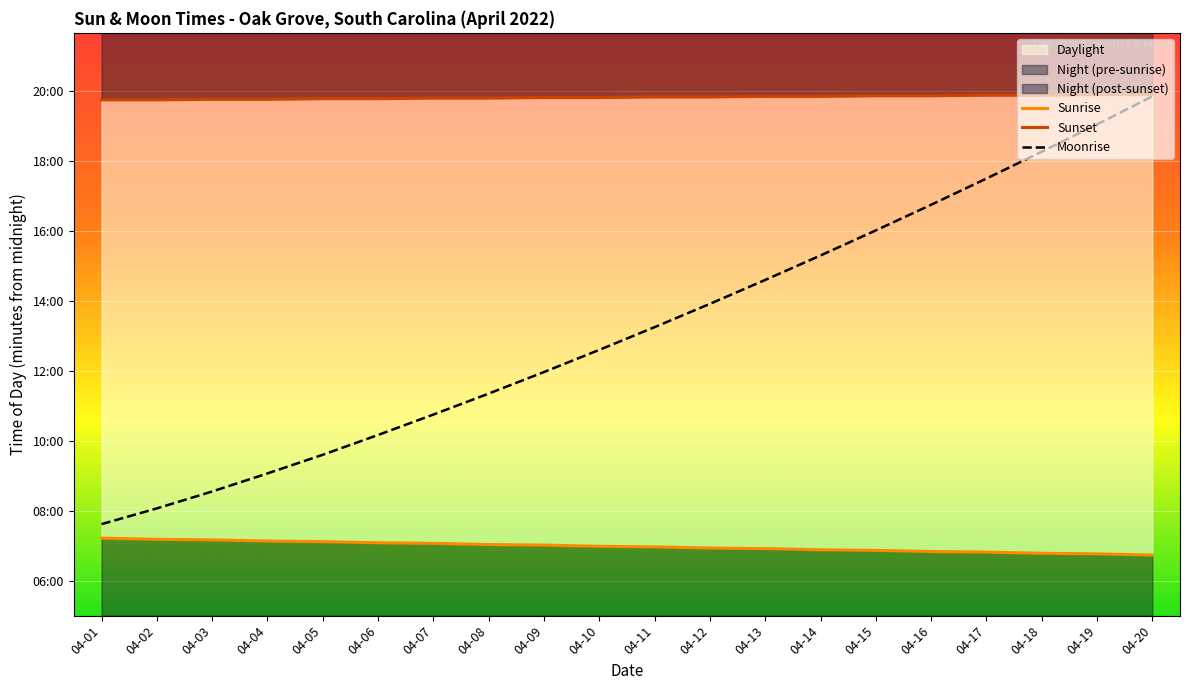

Read the Moonrise value at 04-08.

681